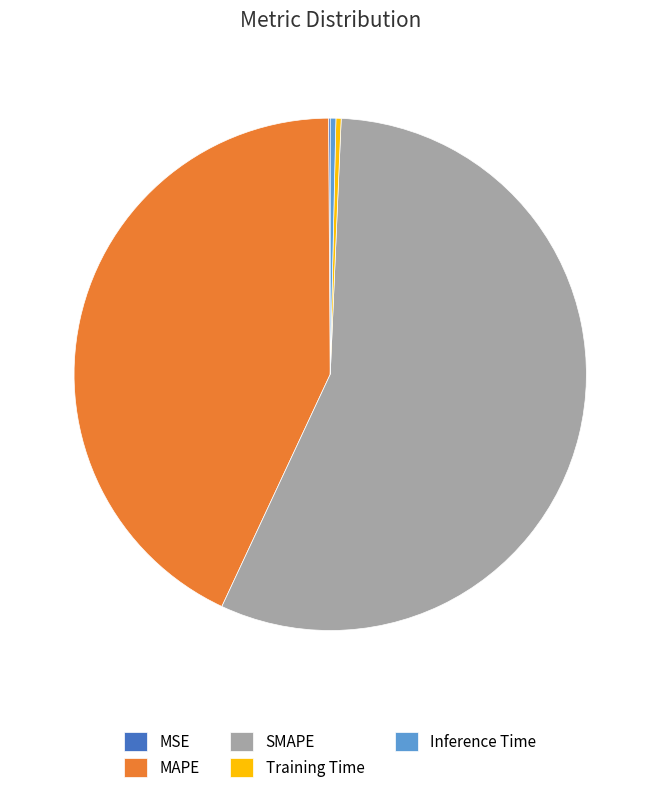

What is the largest slice in the pie chart?

SMAPE